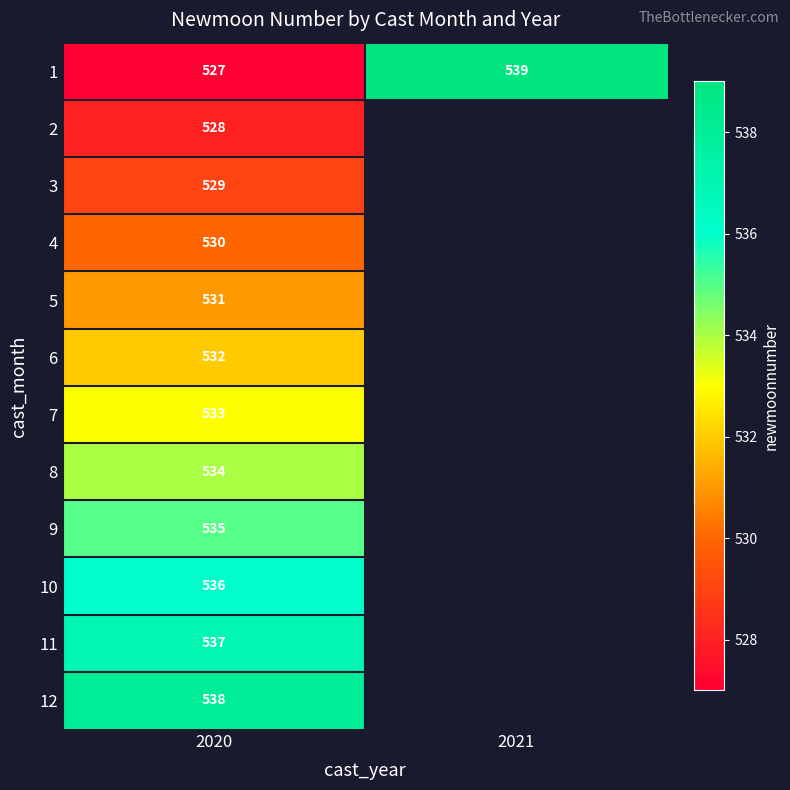

What is the maximum value for 1?

539